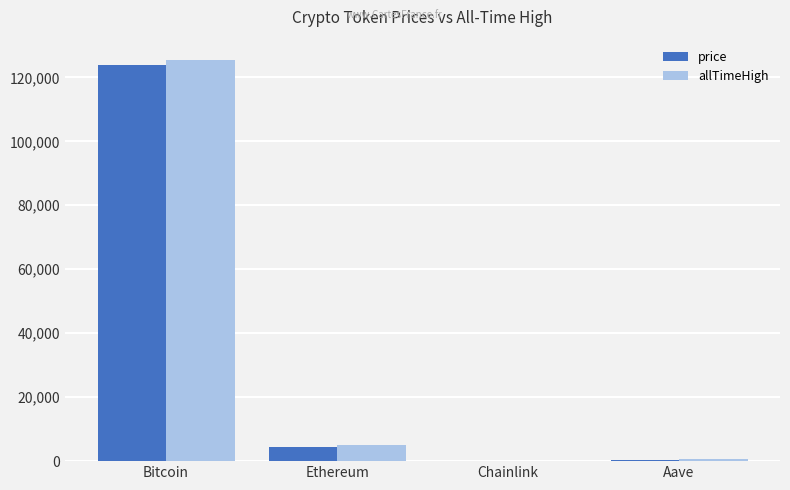

The value of allTimeHigh at Chainlink is 52.7. True or false?

True